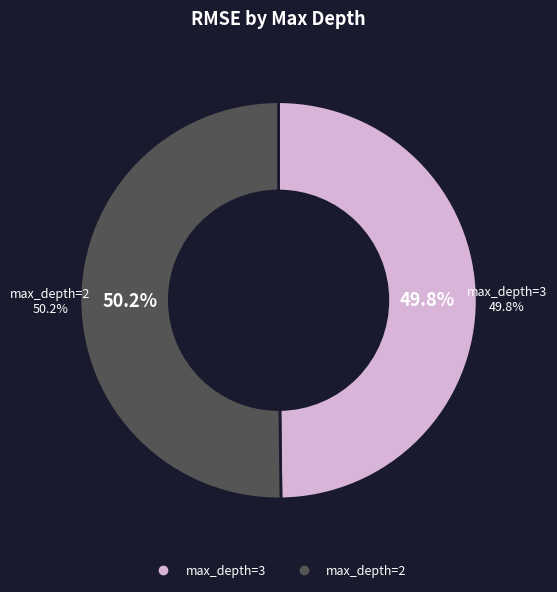

How many slices are in this pie chart?

2